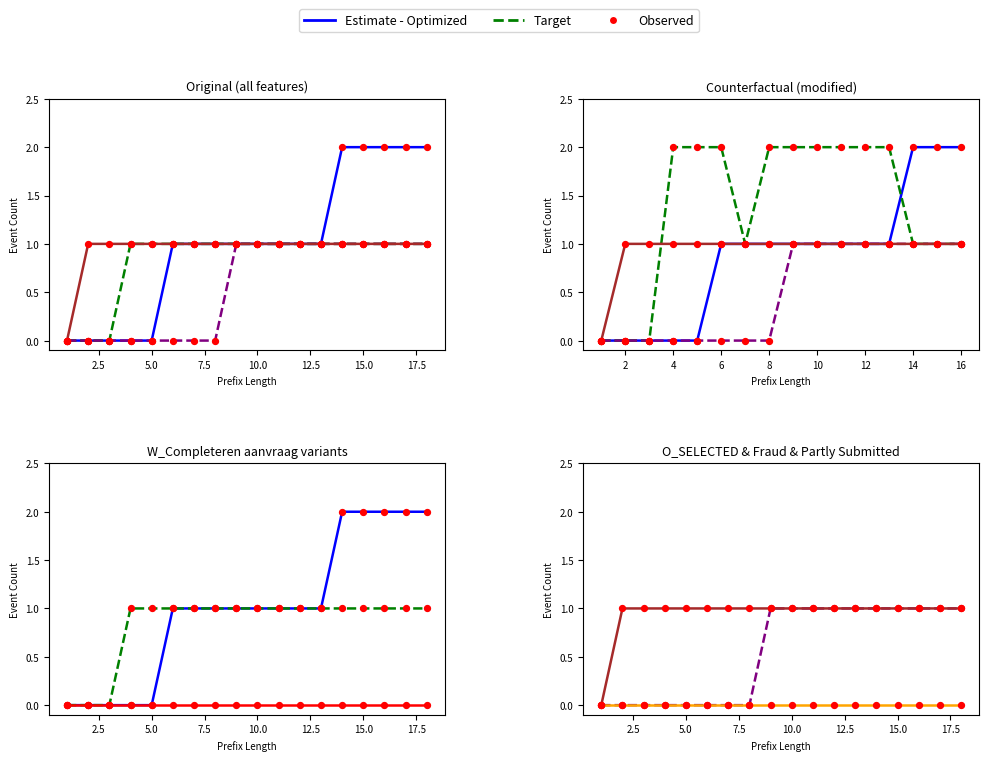

At how many categories does at least one series exceed 1?

5